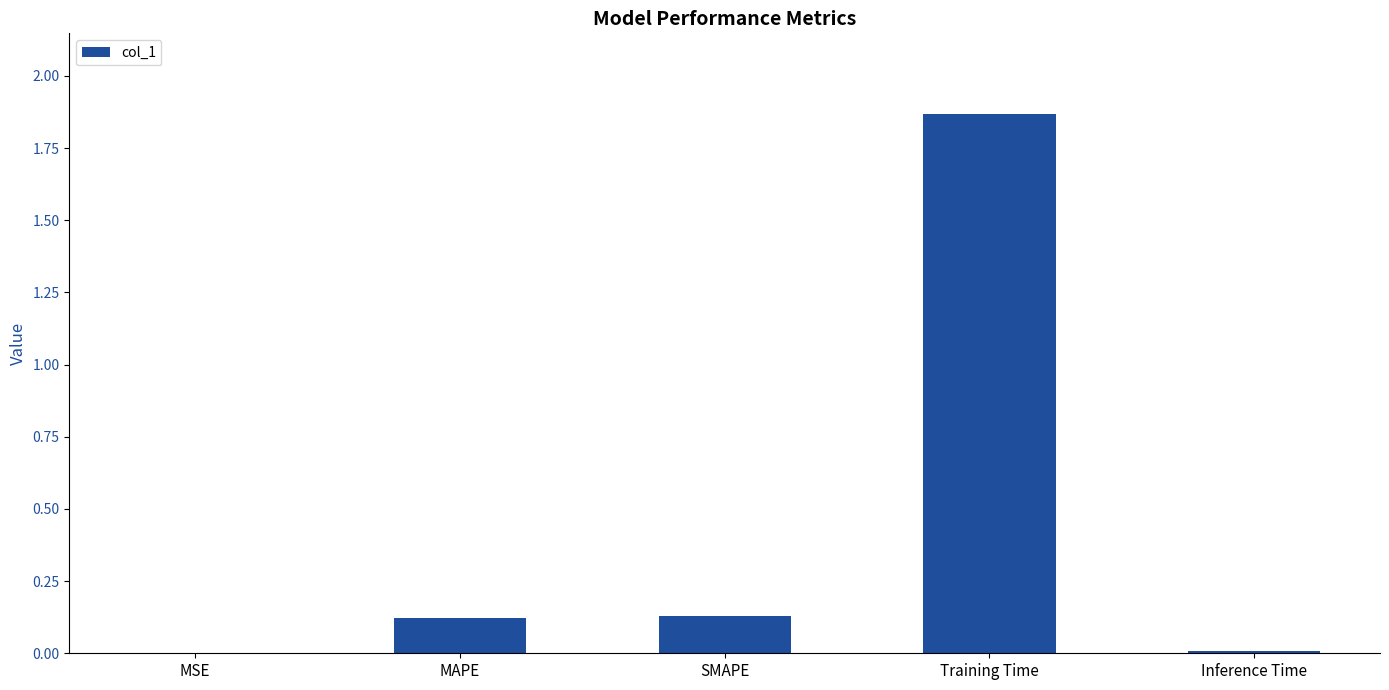

At which category does the chart reach its peak across all series?

Training Time